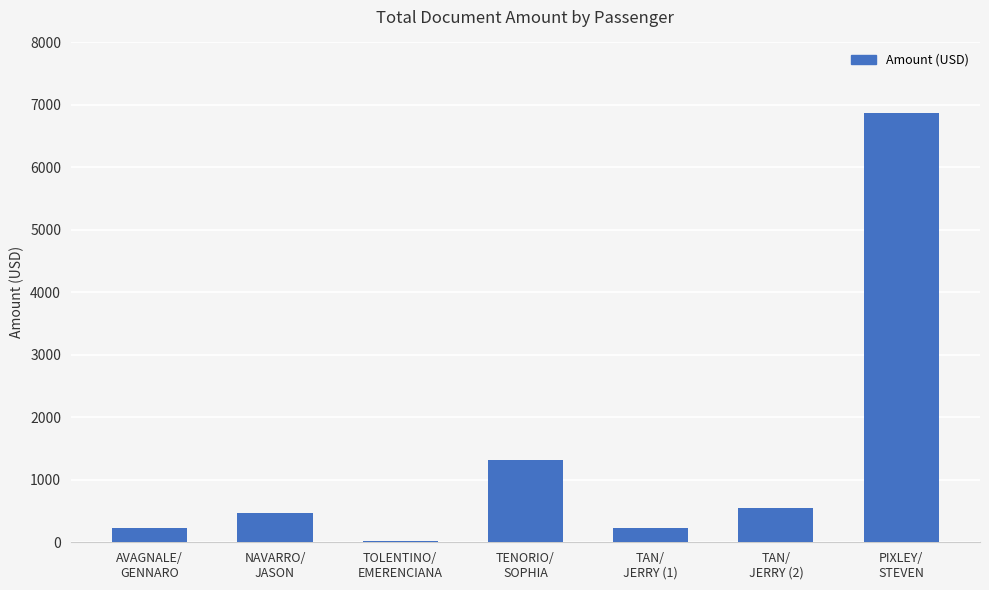

What is the sum of all values?

9686